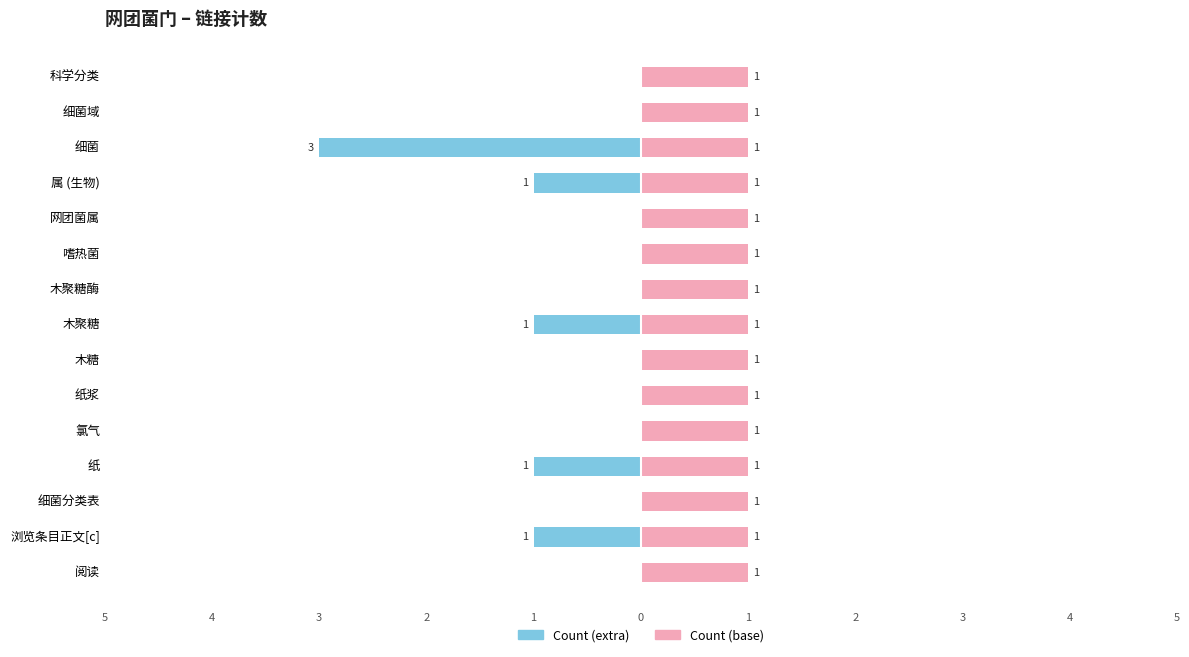

The value of Count (left) at 纸浆 is 0.0. True or false?

True